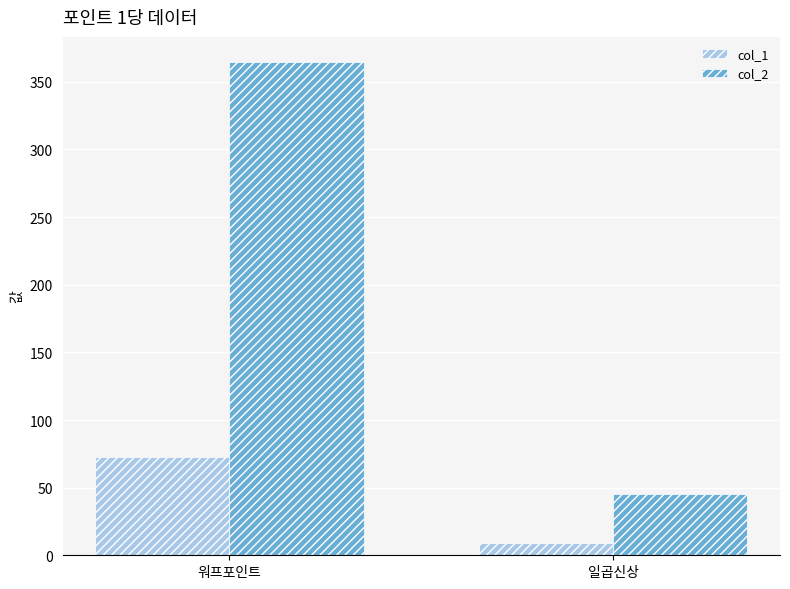

Is it true that col_1 equals 73 at 워프포인트?

True